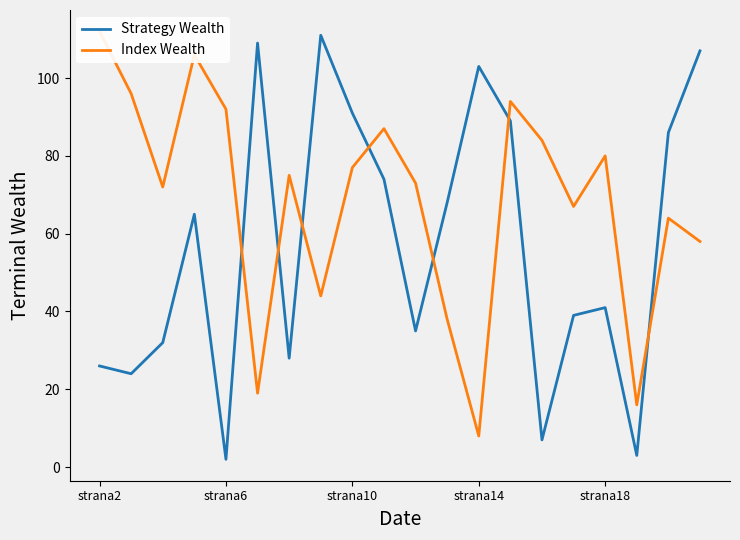

Which series has the largest range (max minus min)?

Strategy Wealth